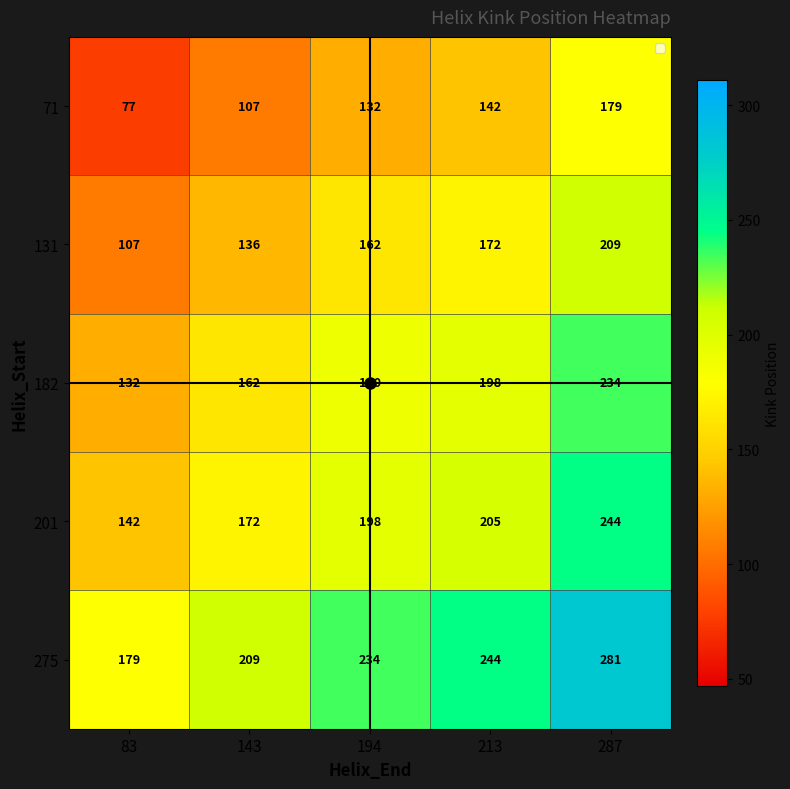

At 83, list the series in order from smallest to largest.

71, 131, 182, 201, 275